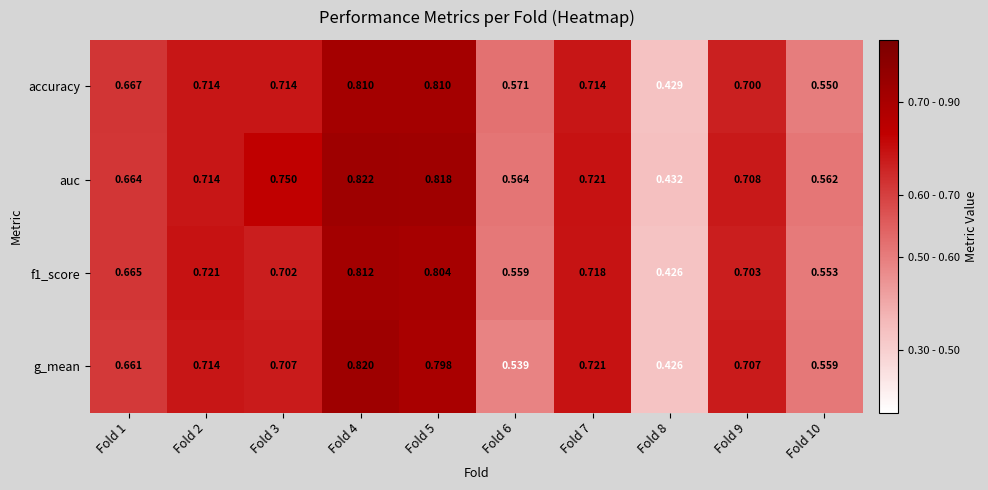

Is the value of auc at Fold 2 greater than the value of f1_score at Fold 10?

Yes